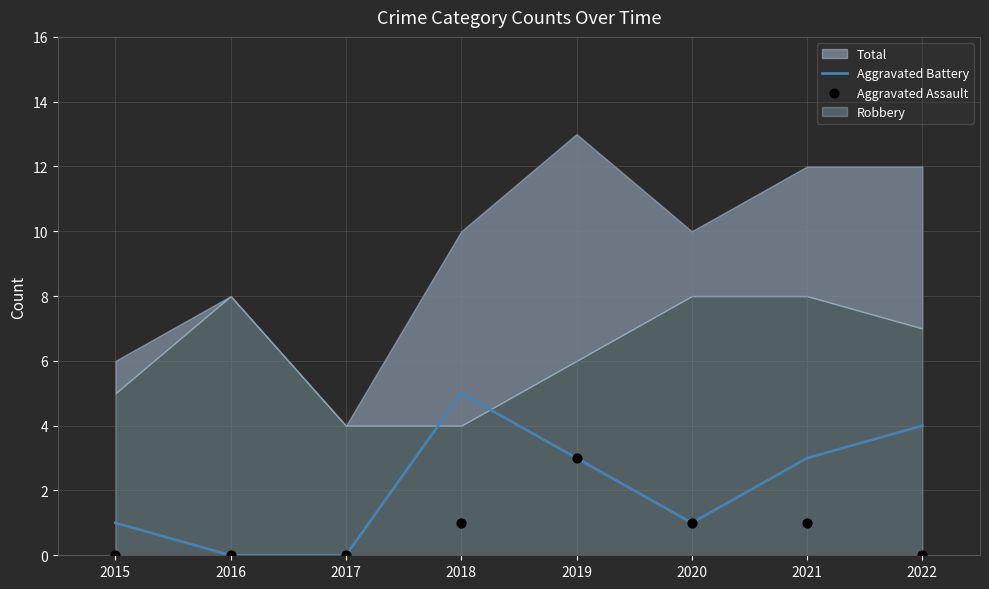

Which series contains the highest Y value?

Aggravated Battery